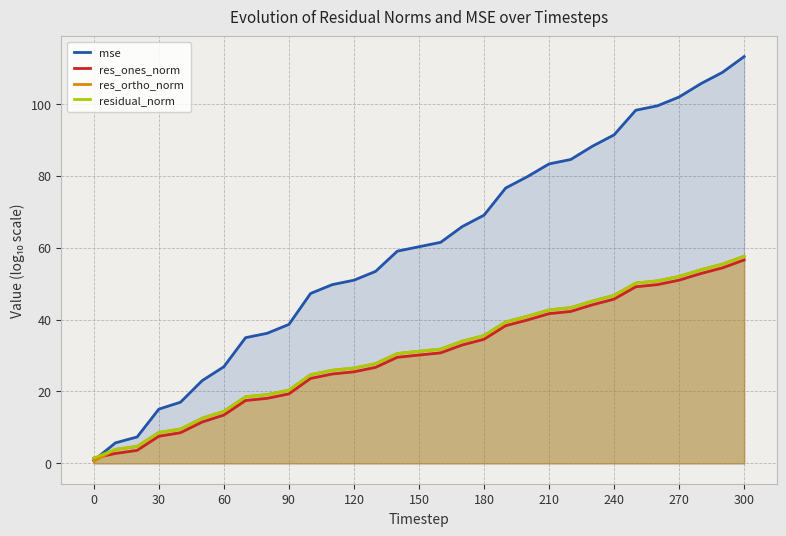

What is the sum of all residual_norm values?

959.2